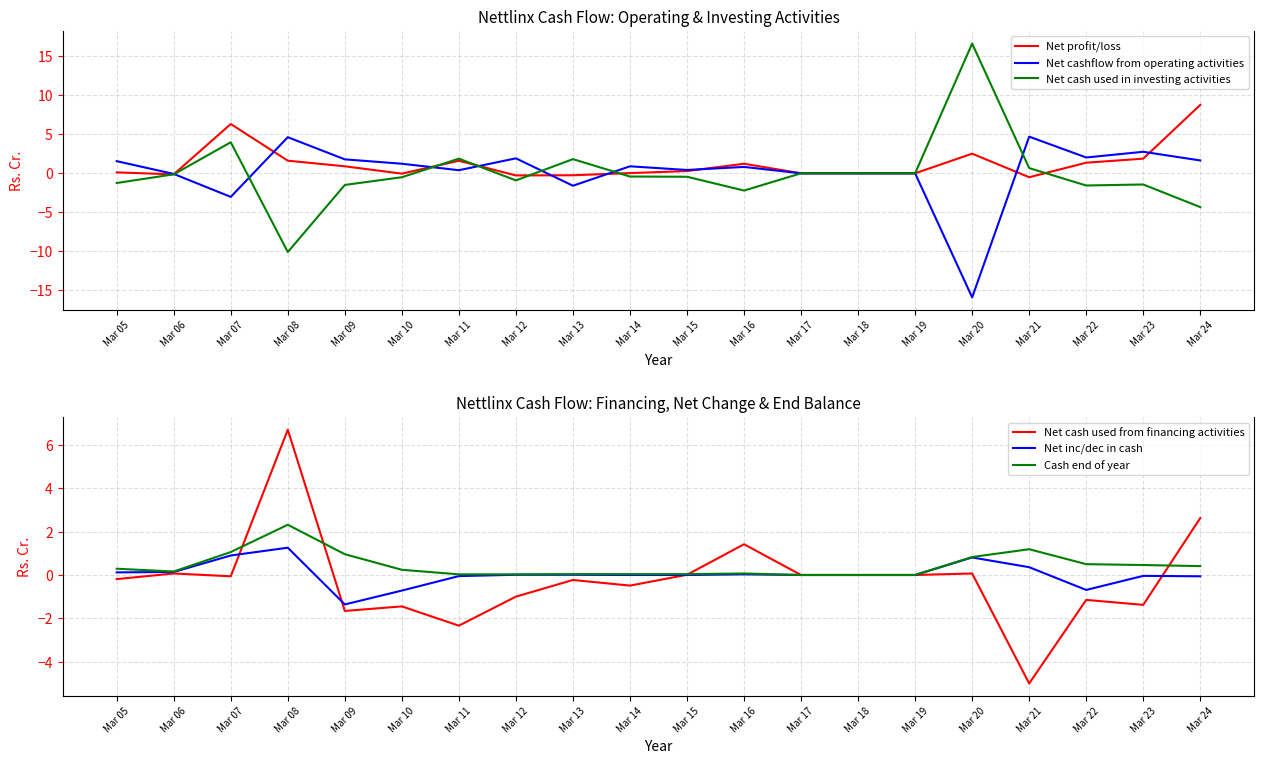

How many values in the Net profit/loss series exceed 0?

12